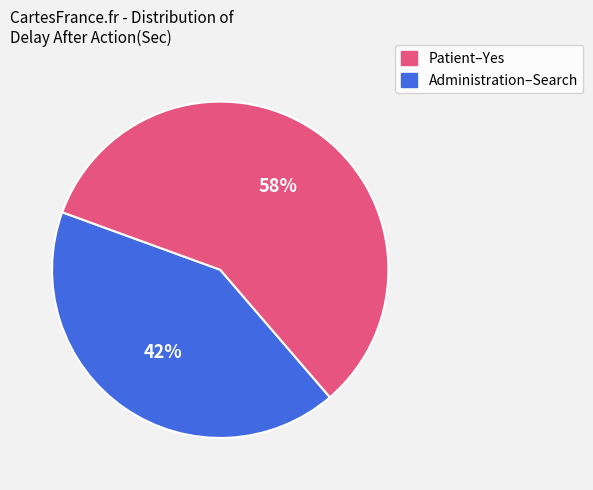

Does any single category account for the majority?

Yes